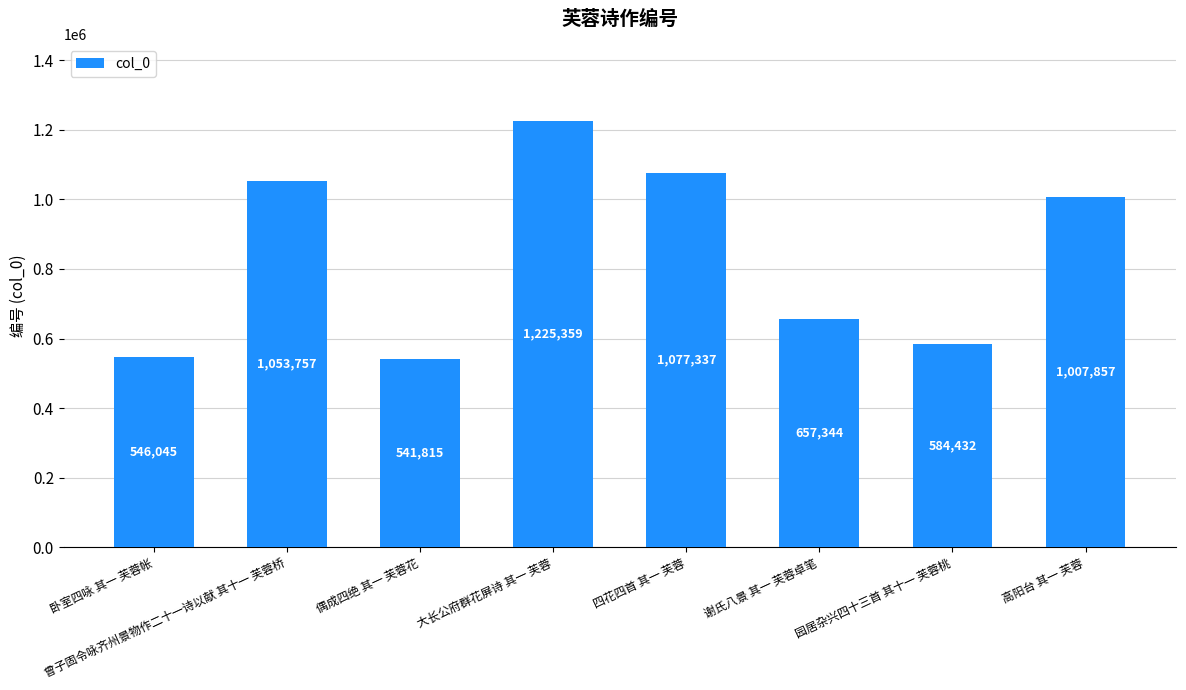

What is the difference between the maximum and minimum values?

683544